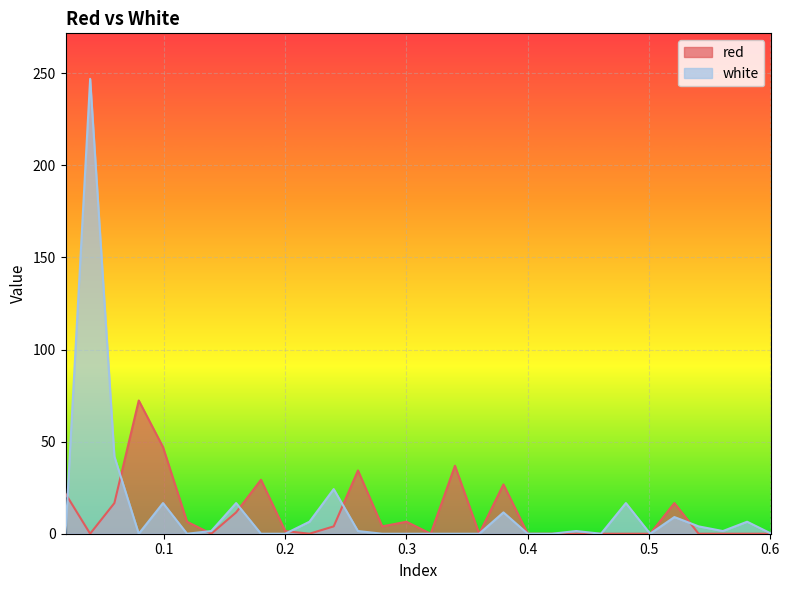

Which category has the highest value across all series?

0.0391